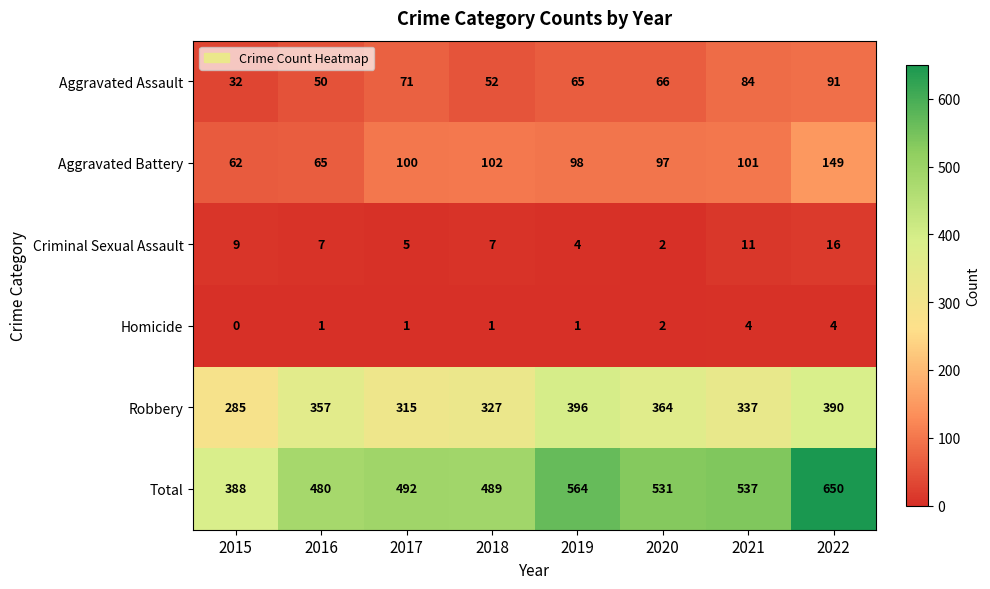

True or false: Aggravated Assault has a value of 20 at 2021.

False